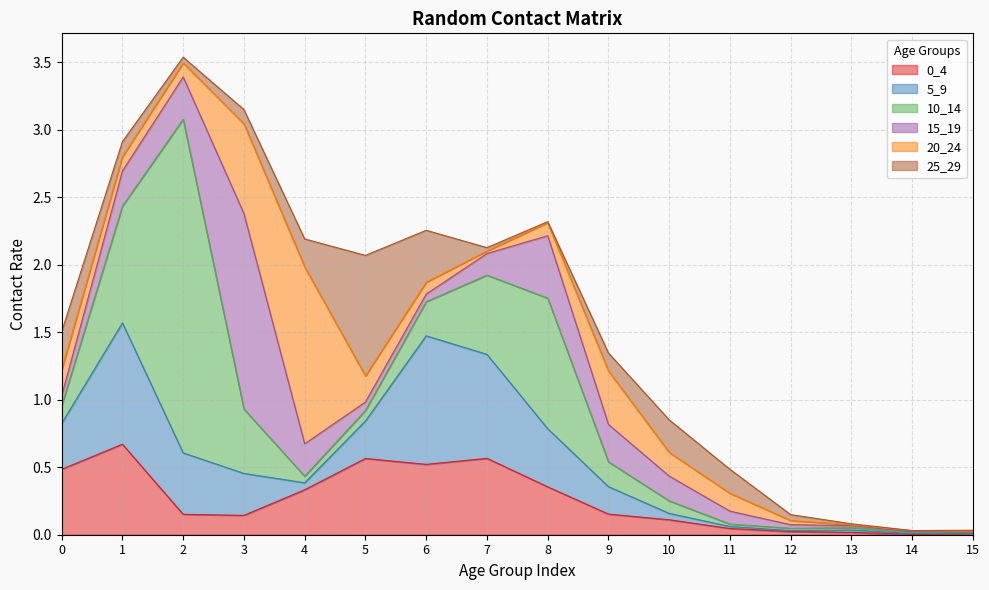

The 15_19 series shows 0.0 at 13. True or false?

False